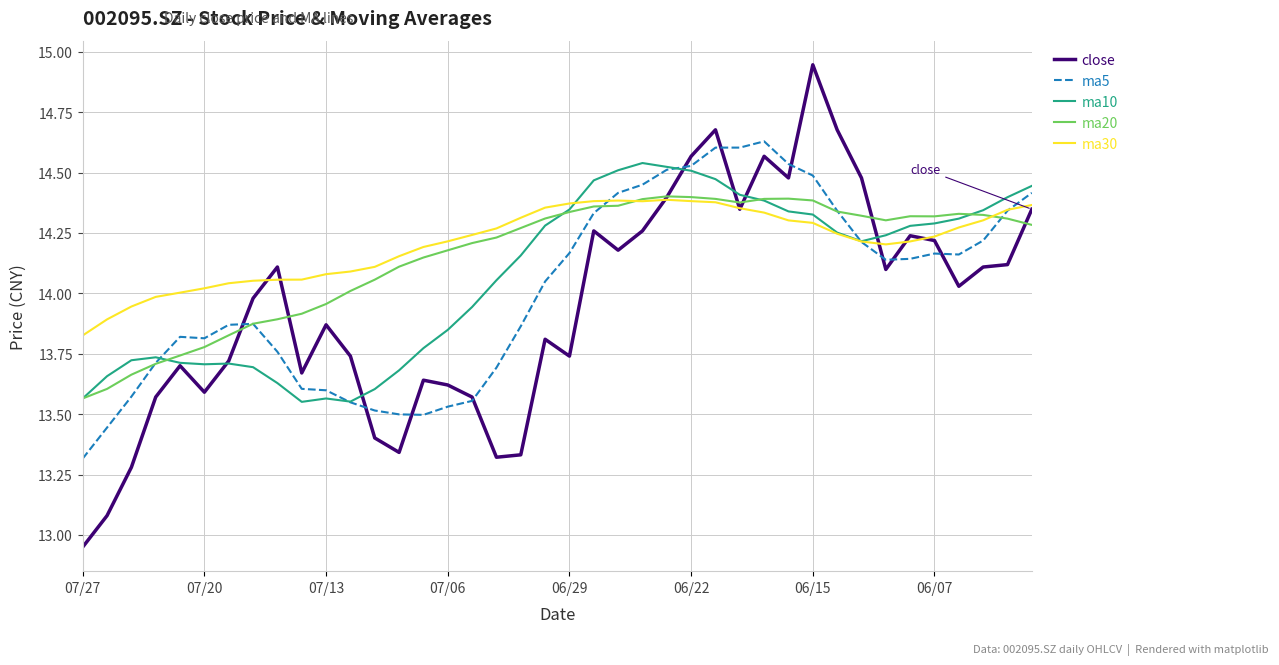

Which series has the widest spread of values?

close